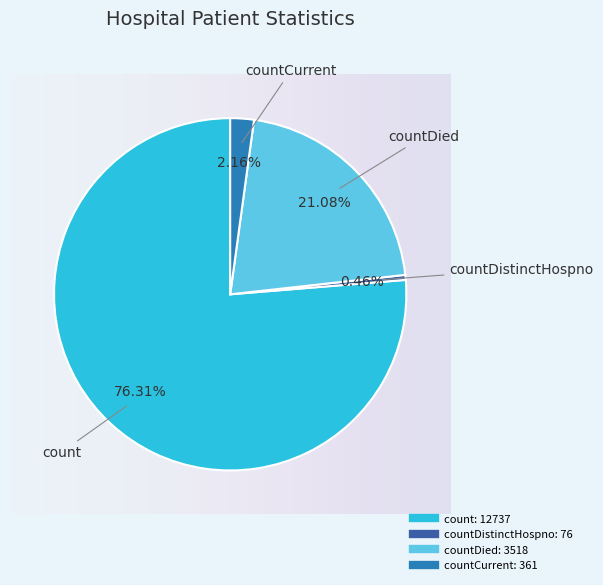

Is there any slice that represents more than half of the pie?

Yes